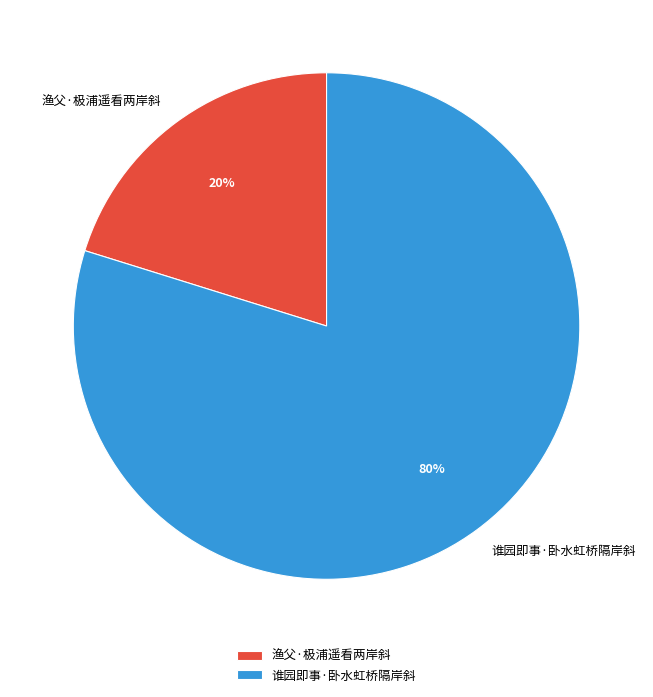

Is 谁园即事·卧水虹桥隔岸斜 the majority of the pie?

Yes